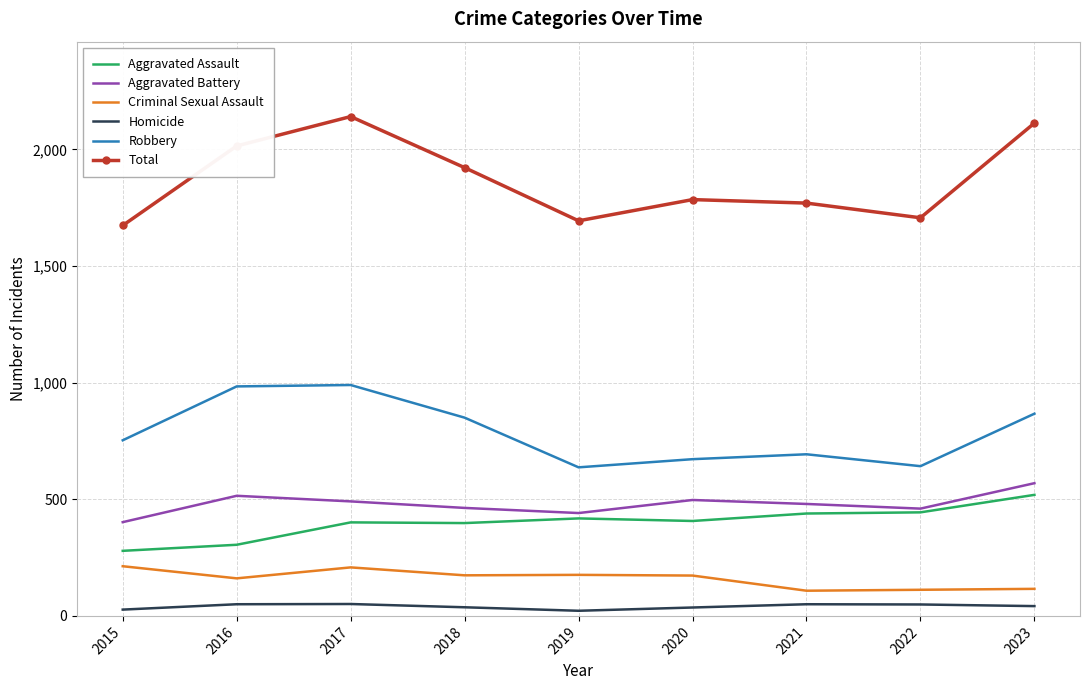

What is the greatest value displayed?

2141